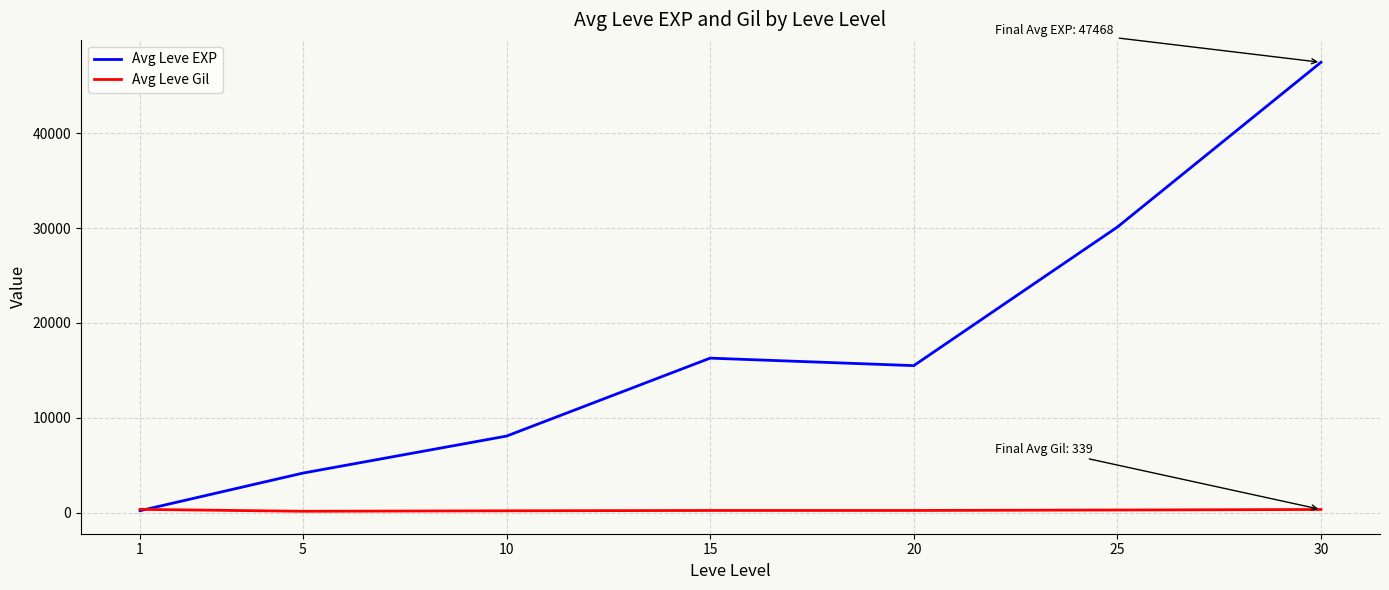

Which series has the largest total across all categories?

Avg Leve EXP